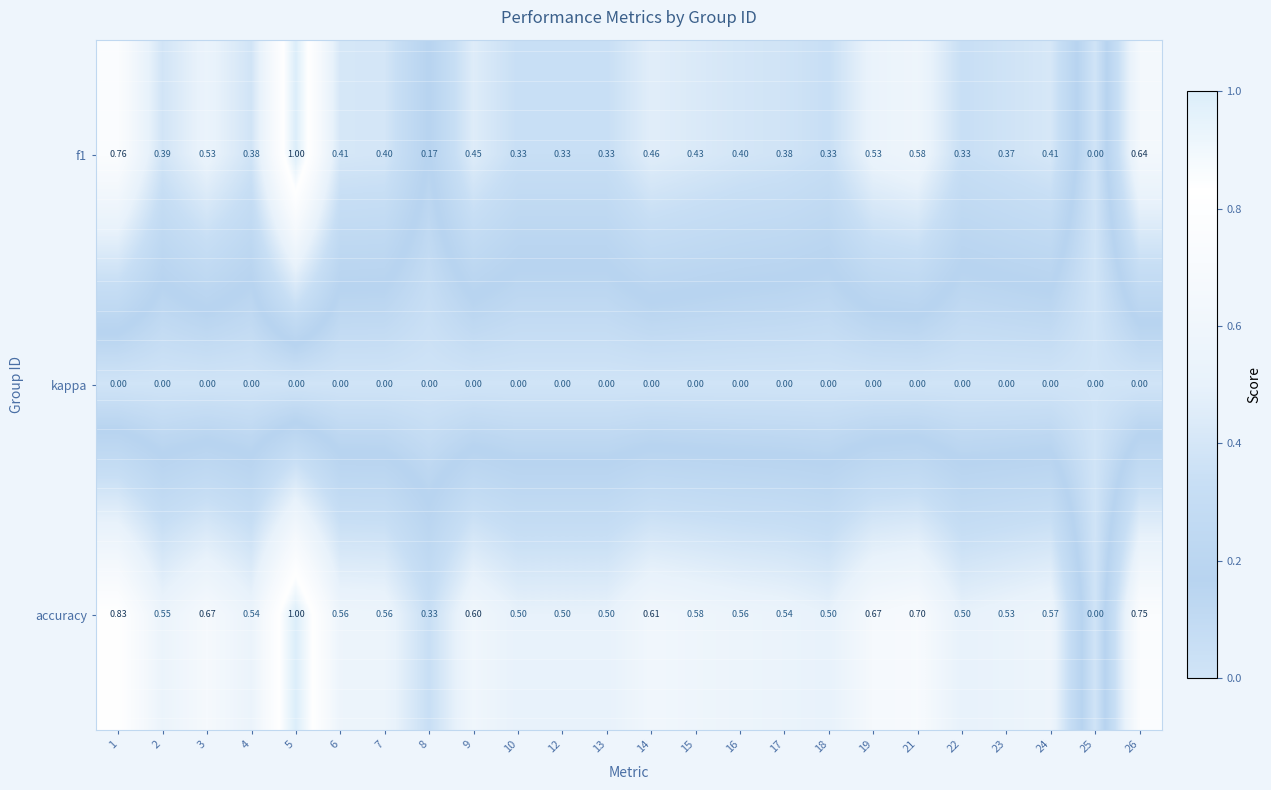

Is the value of kappa at 1 greater than the value of f1 at 19?

No